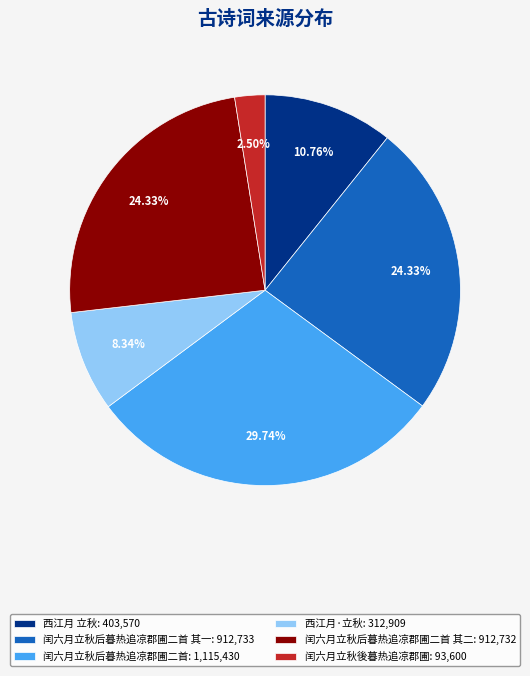

How many slices are in this pie chart?

6